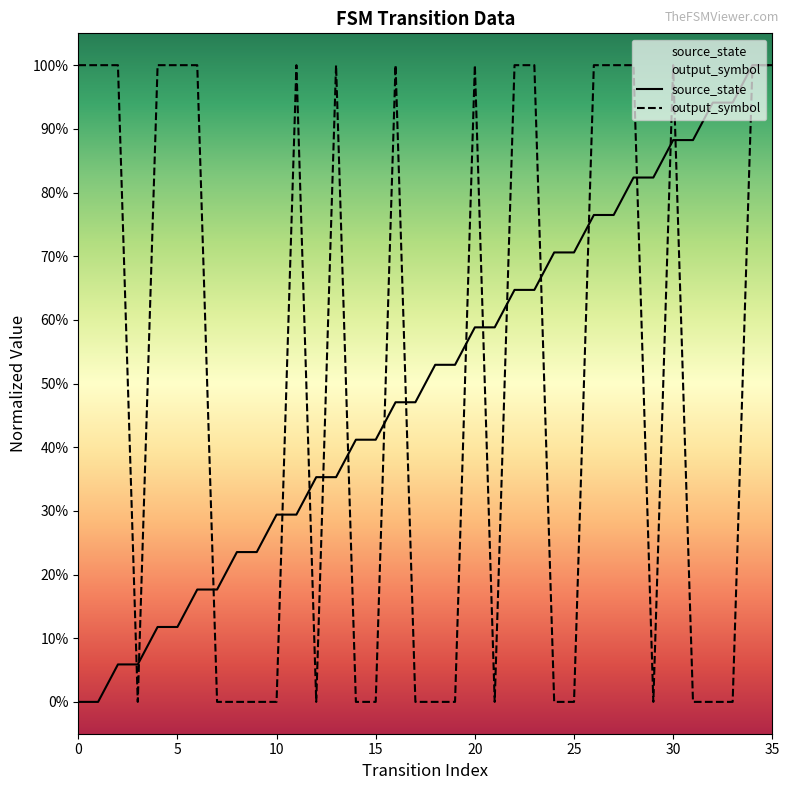

Reading left to right, extract all data points from this chart.

source_state: 0.0	0.0	0.1	0.1	0.1	0.1	0.2	0.2	0.2	0.2	0.3	0.3	0.4	0.4	0.4	0.4	0.5	0.5	0.5	0.5	0.6	0.6	0.6	0.6	0.7	0.7	0.8	0.8	0.8	0.8	0.9	0.9	0.9	0.9	1.0	1.0
output_symbol: 1.0	1.0	1.0	0.0	1.0	1.0	1.0	0.0	0.0	0.0	0.0	1.0	0.0	1.0	0.0	0.0	1.0	0.0	0.0	0.0	1.0	0.0	1.0	1.0	0.0	0.0	1.0	1.0	1.0	0.0	1.0	0.0	0.0	0.0	1.0	1.0